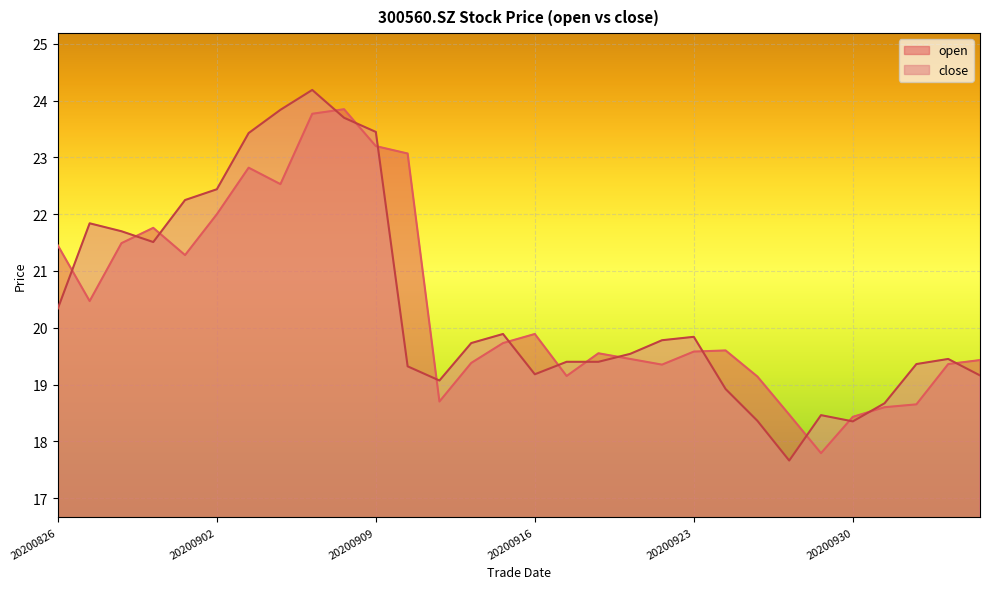

Count the number of data series in this chart.

2